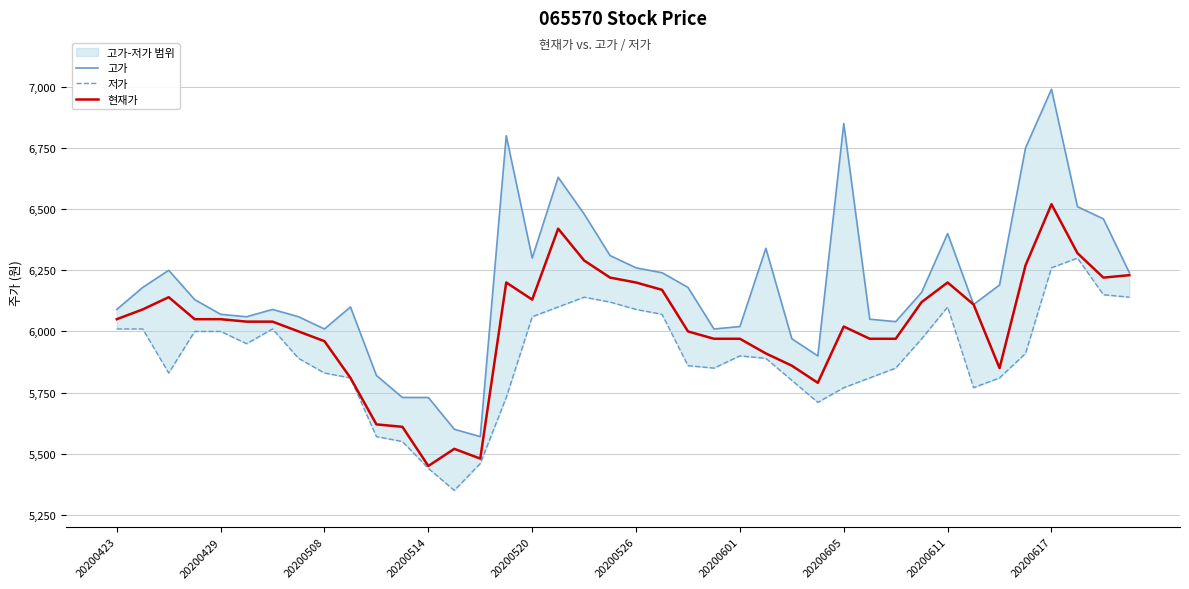

What is the maximum value for 현재가?

6520